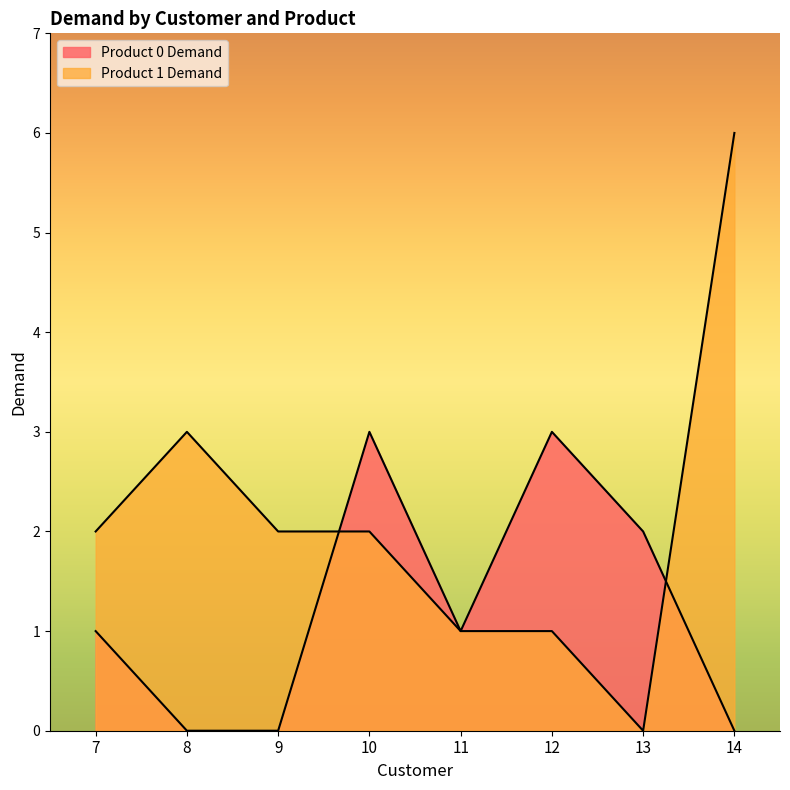

Reading right to left, list all the values displayed in this chart.

Product 0 Demand: 0	2	3	1	3	0	0	1
Product 1 Demand: 6	0	1	1	2	2	3	2